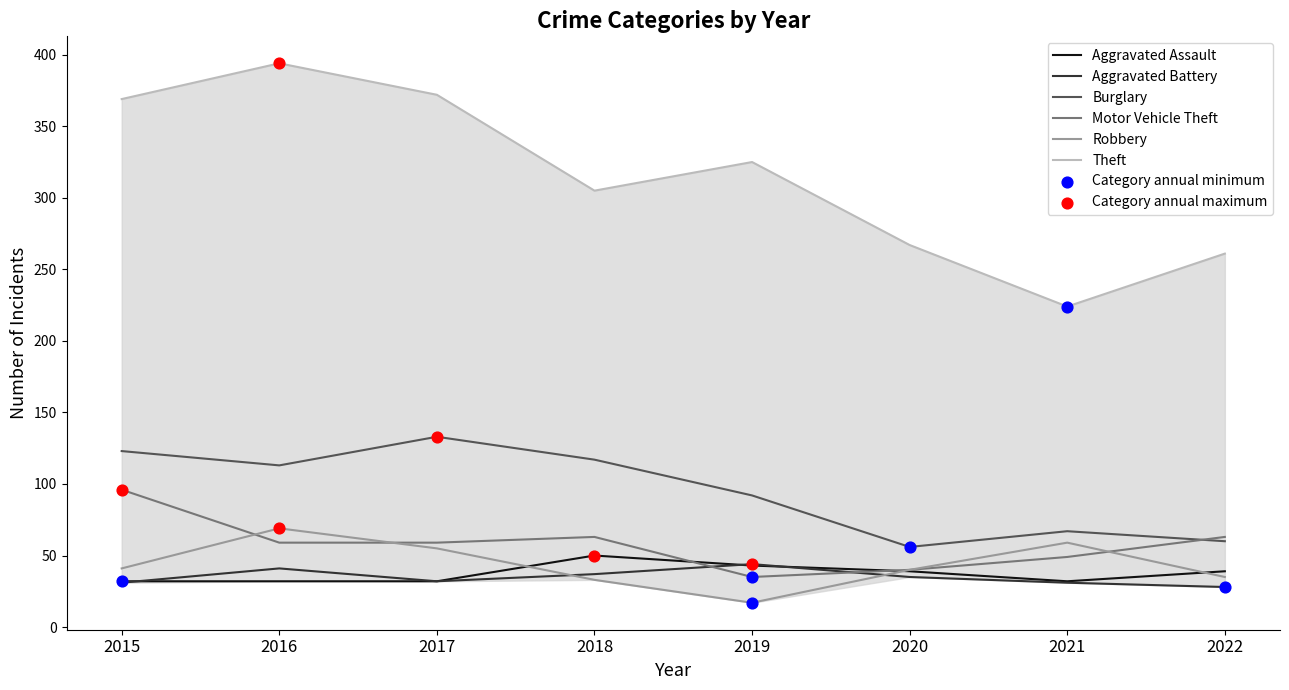

What are all the series names shown in the legend?

Aggravated Assault, Aggravated Battery, Burglary, Motor Vehicle Theft, Robbery, Theft